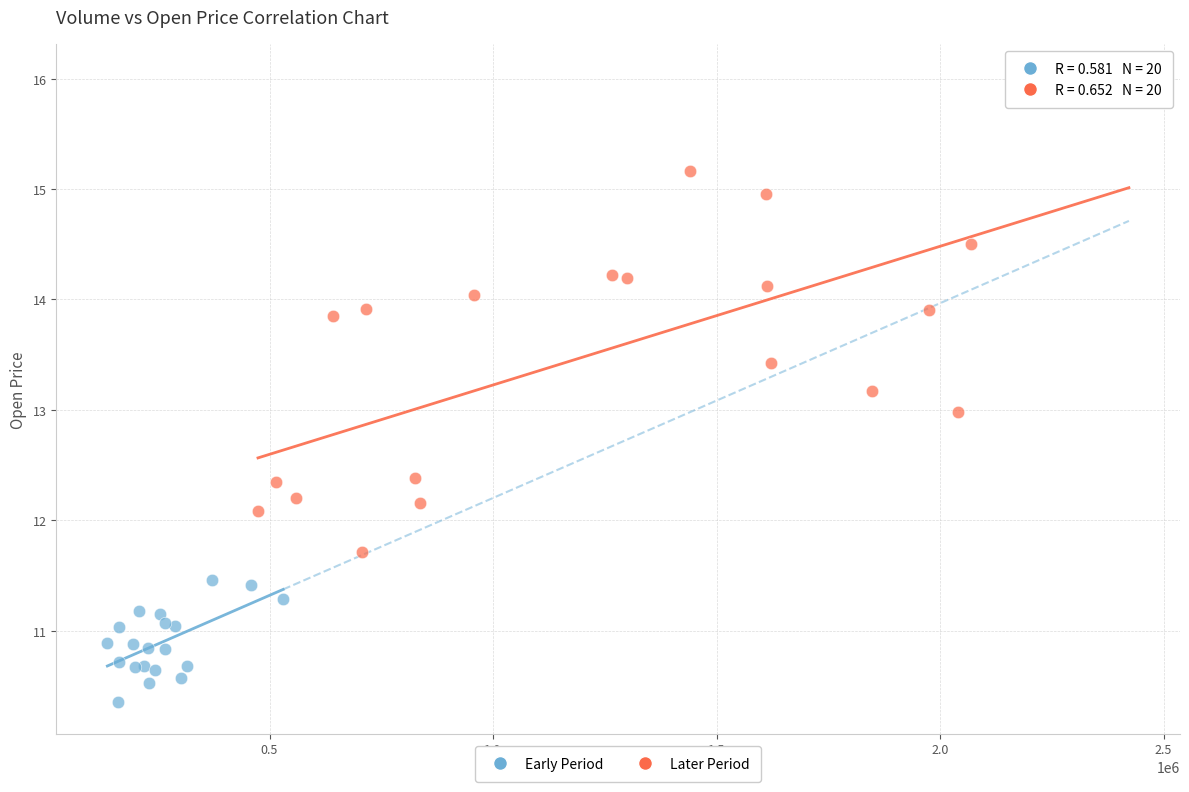

Which series contains the lowest Y value?

Early Period